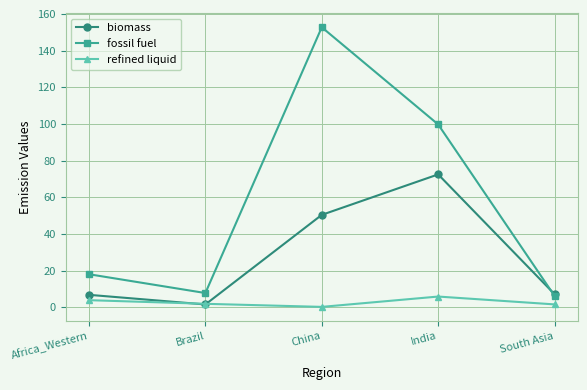

How many refined liquid values are between 1 and 3?

2